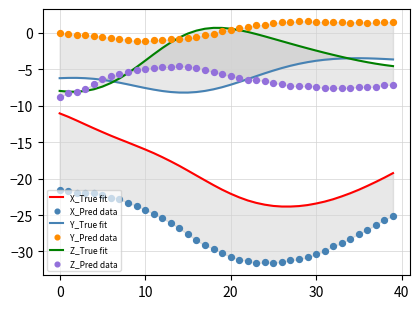

Which series has the largest Y range (max minus min)?

X_True fit